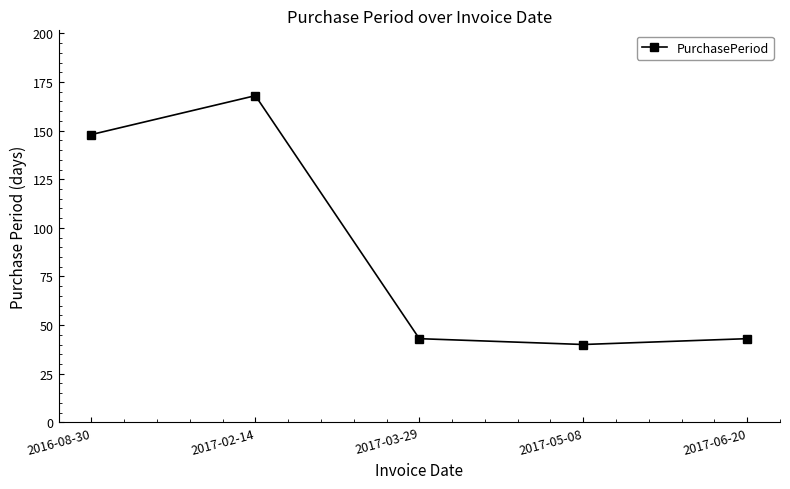

Which has a higher value, 2017-02-14 or 2017-05-08?

2017-02-14